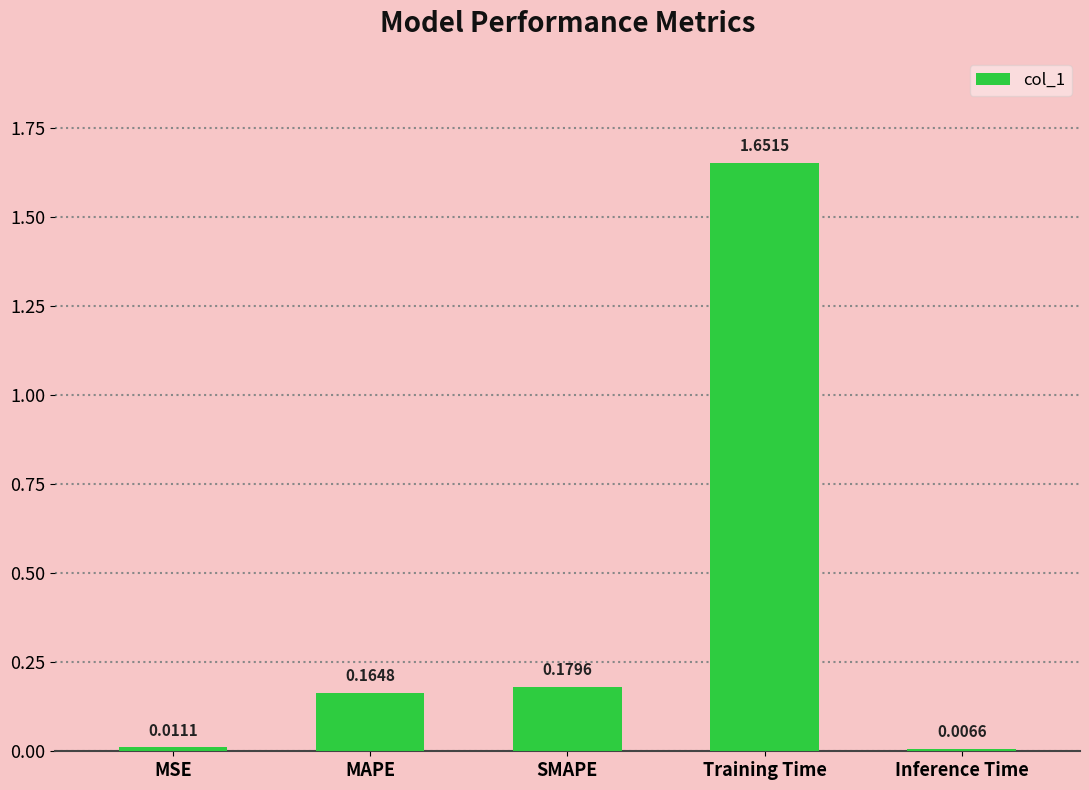

How many data points does each series have?

5